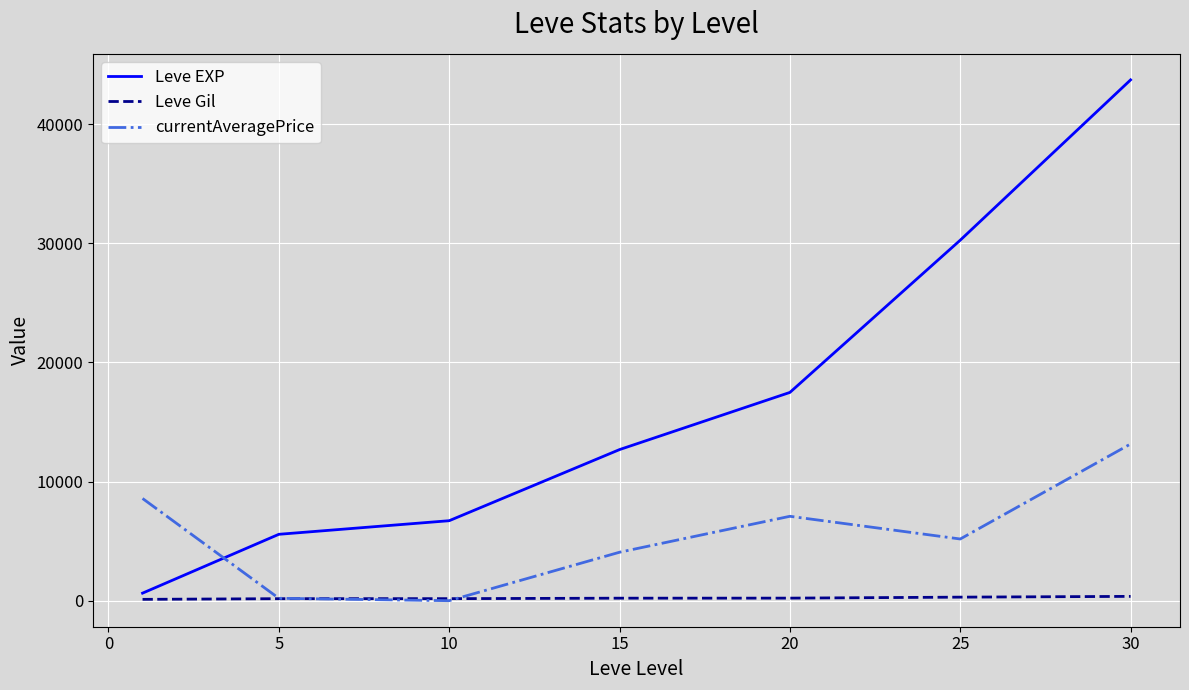

How many times do Leve EXP and currentAveragePrice cross each other?

1